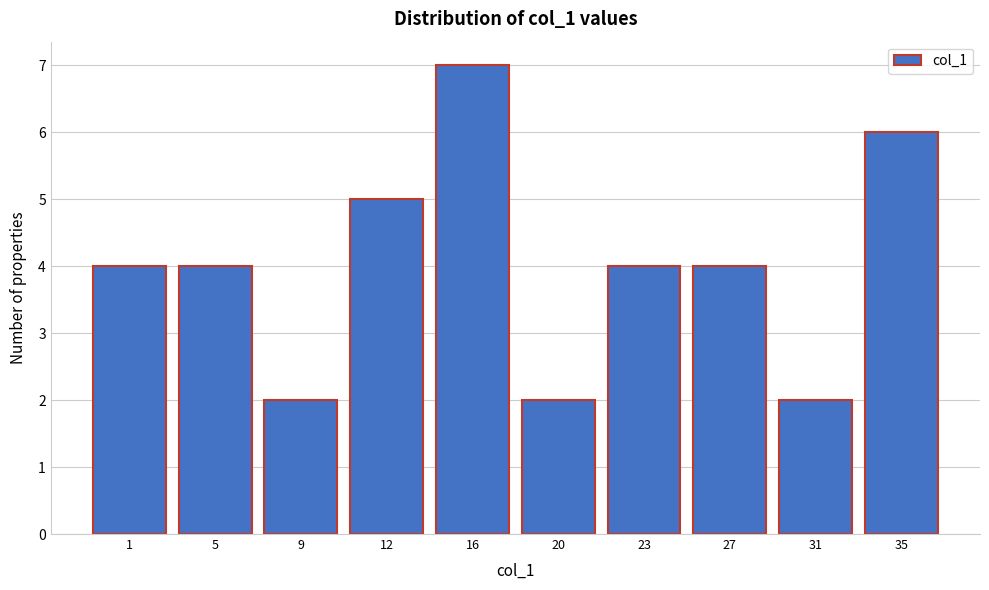

Reading left to right, transcribe all the data shown in this chart.

1=4	5=4	9=2	12=5	16=7	20=2	23=4	27=4	31=2	35=6